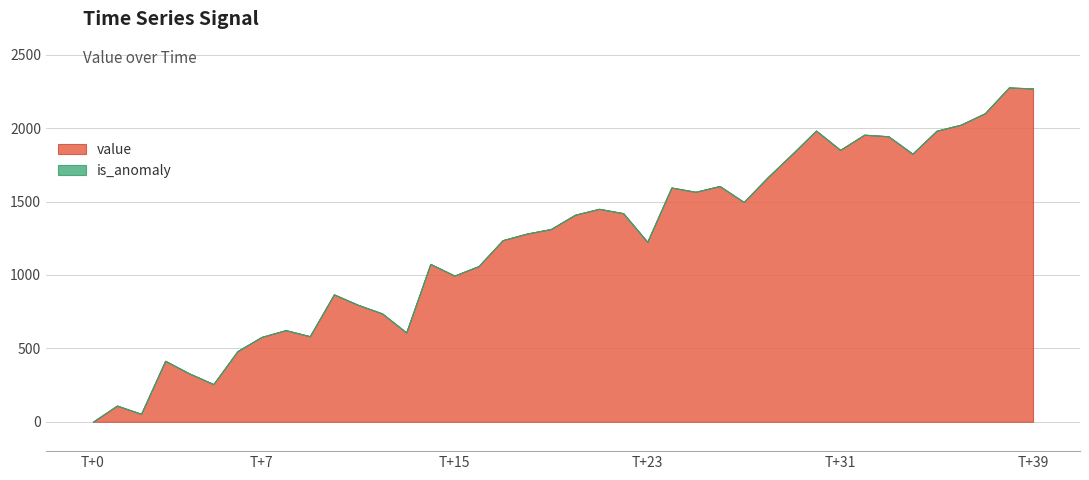

How many intersections are there between is_anomaly and value?

1